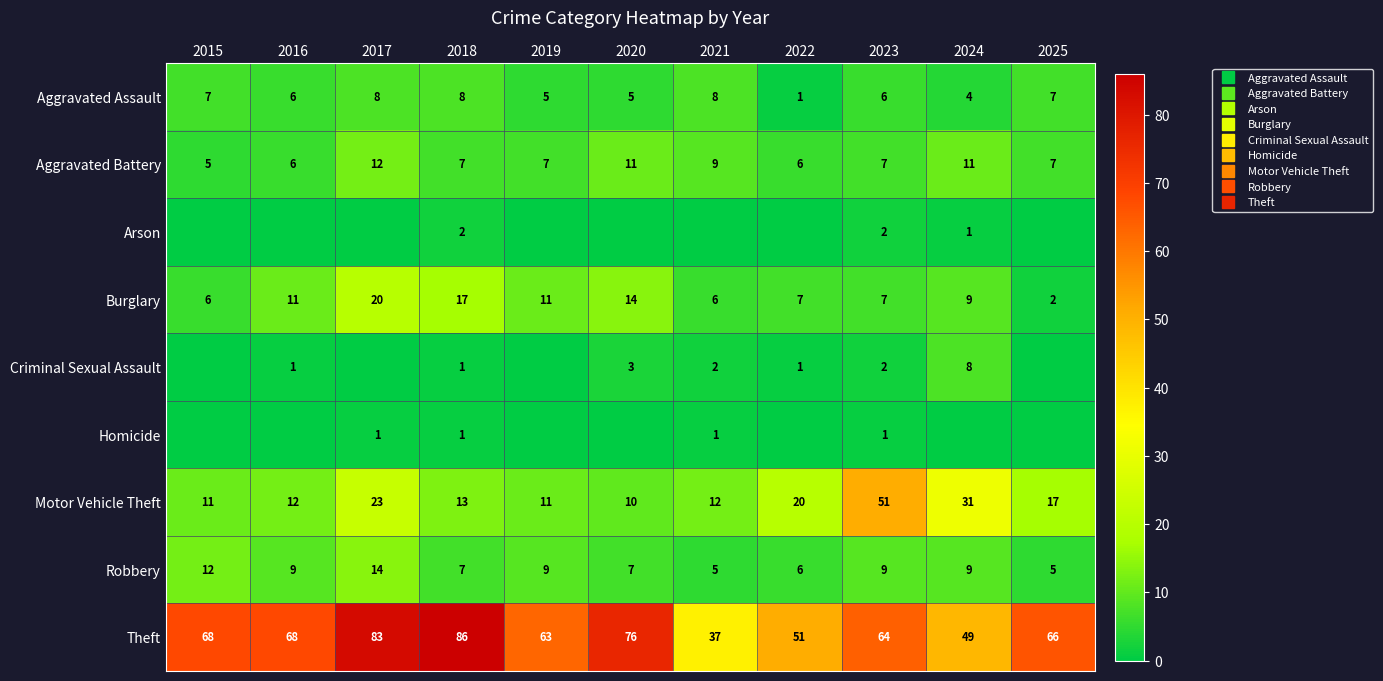

What is the difference between the highest and lowest values at 2018?

85